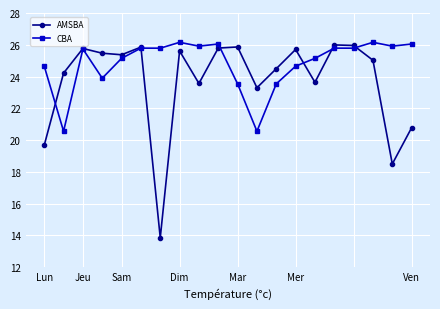

Where is the first local maximum for AMSBA?

Jeu